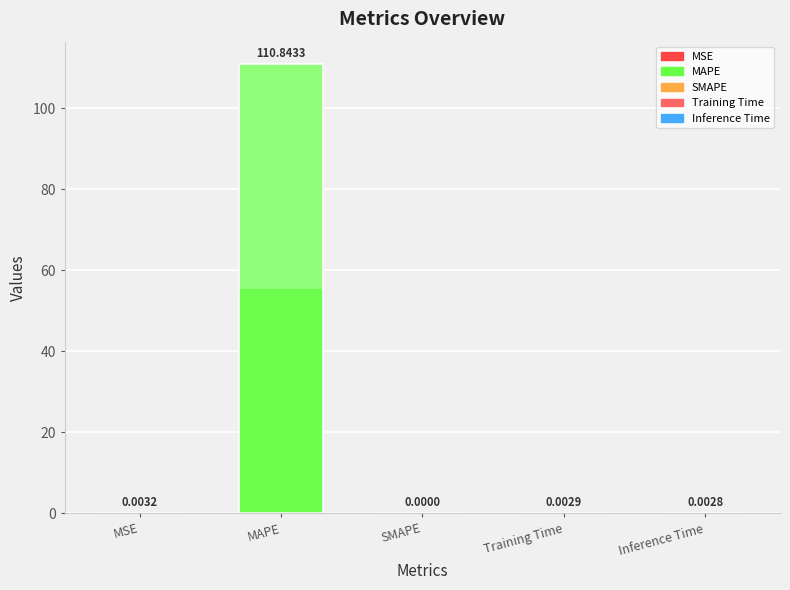

List the labels in order of value, smallest first.

SMAPE, Inference Time, Training Time, MSE, MAPE